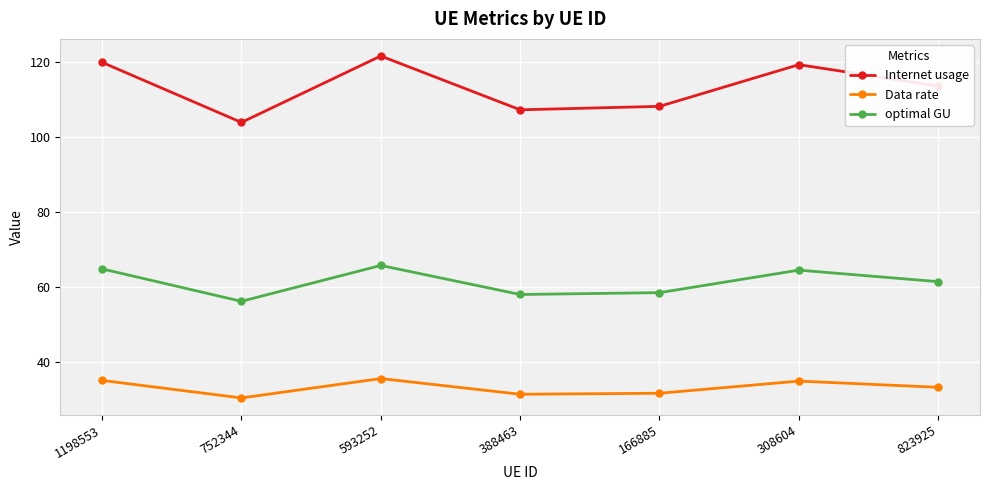

Which series has the largest range (max minus min)?

Internet usage